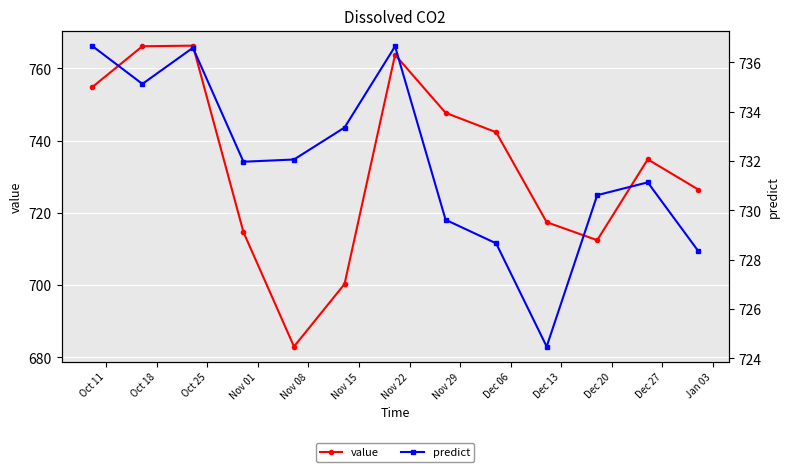

True or false: value has more than 0 interior local peaks.

True